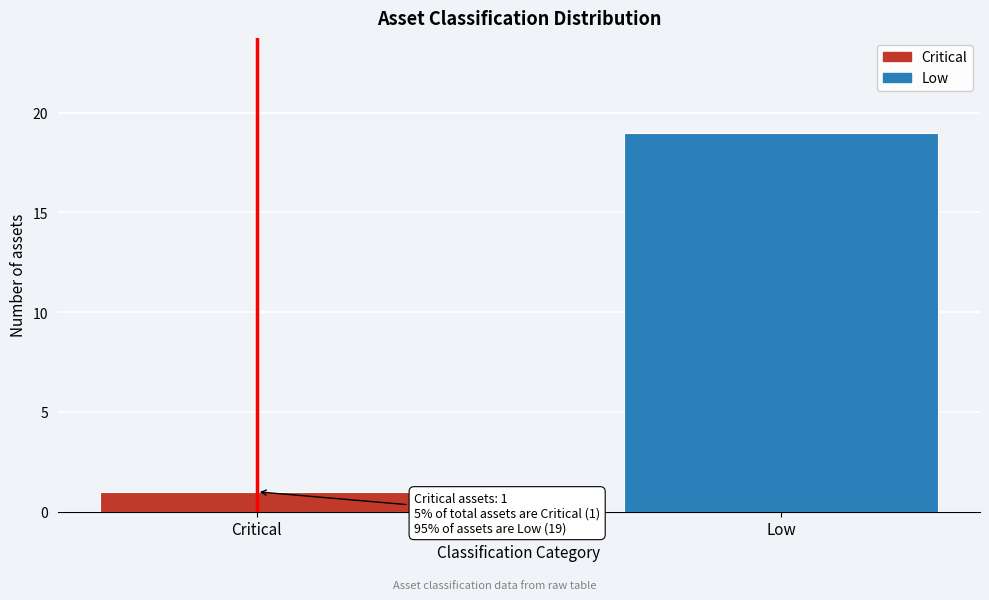

Reading left to right, transcribe all the data shown in this chart.

Critical=1	Low=19